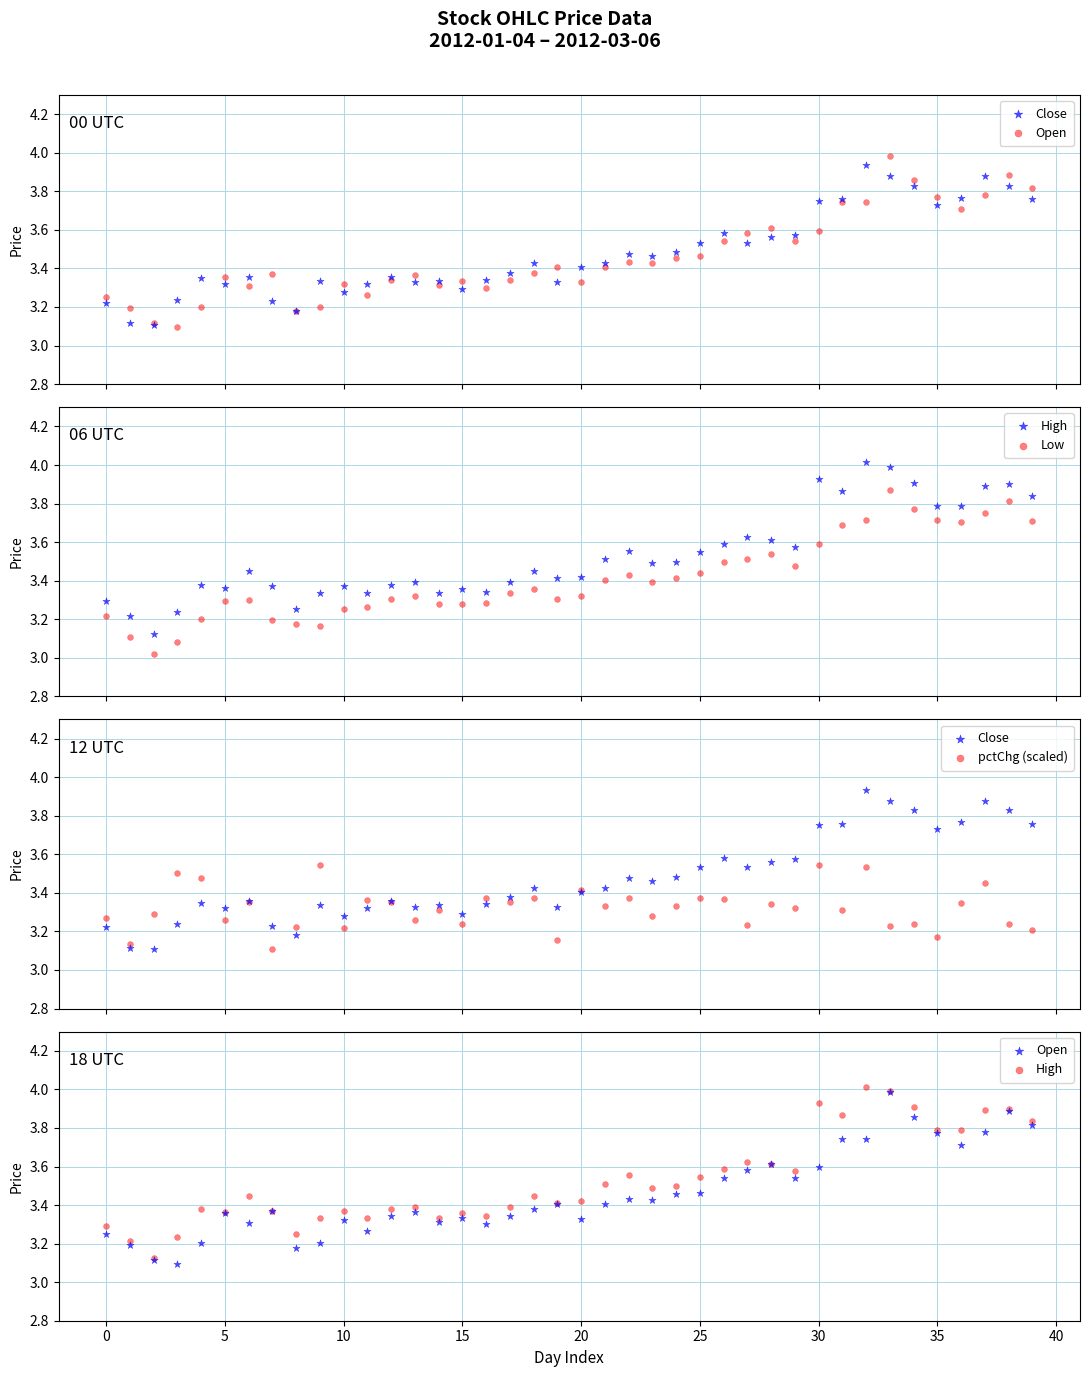

At how many categories does at least one series exceed 3?

40